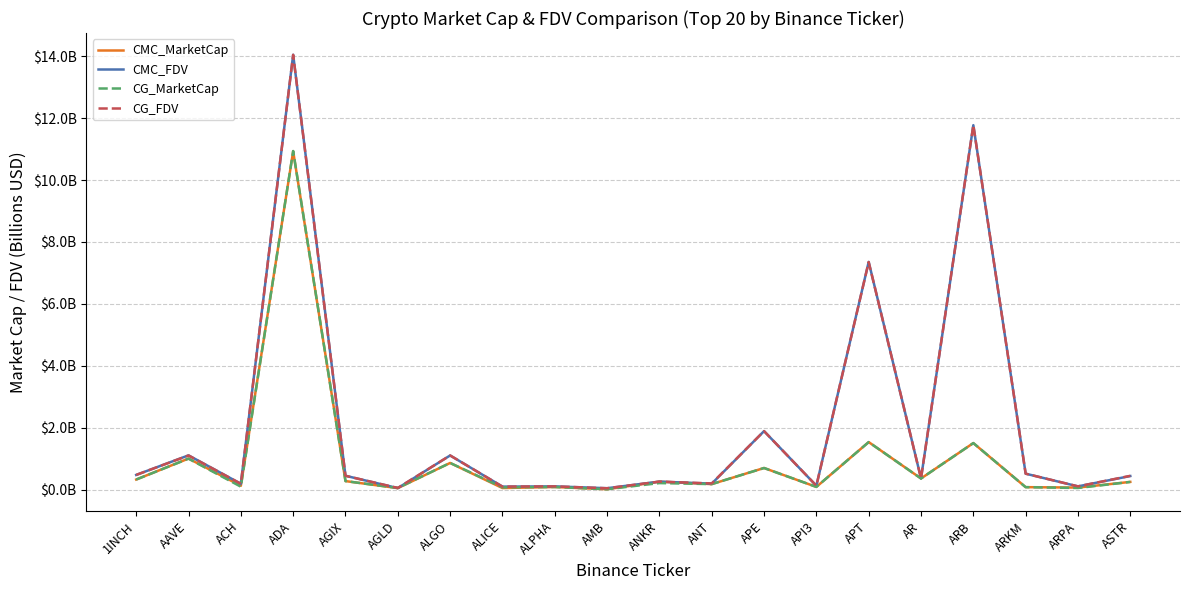

Does the chart have visible grid lines?

Yes